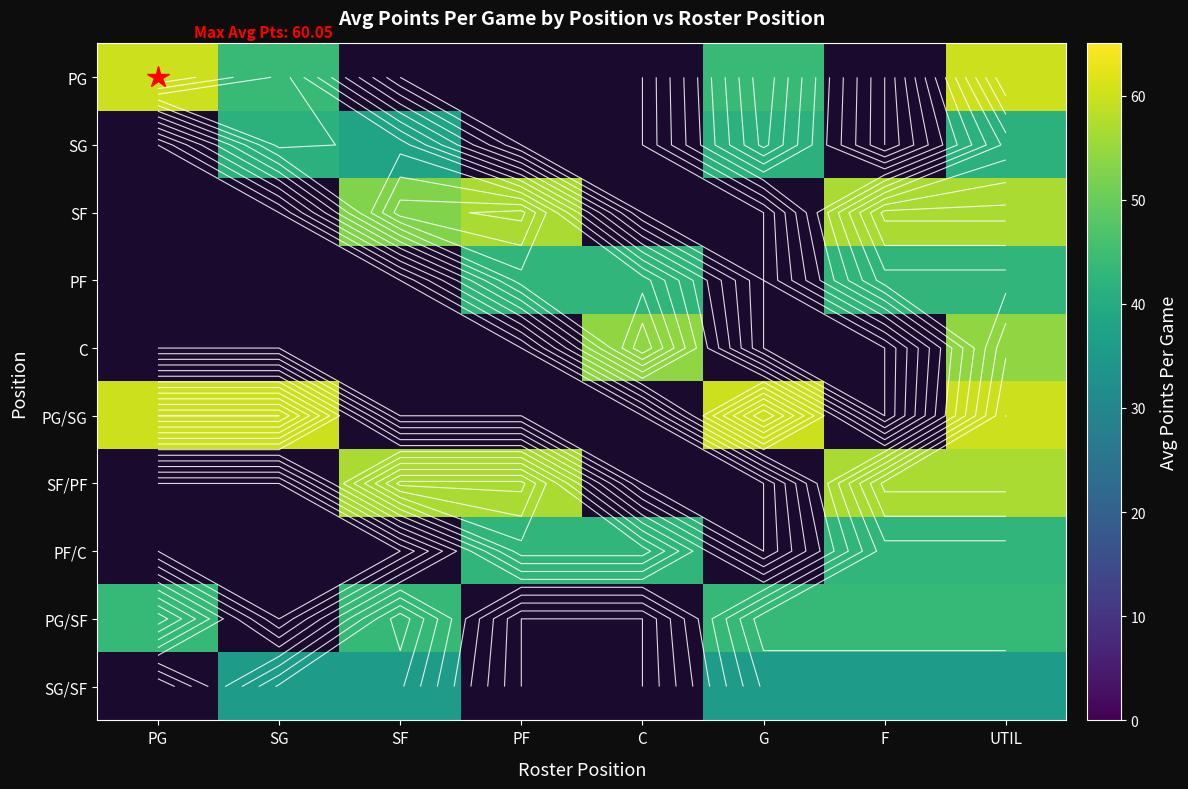

At which category does the chart reach its minimum across all series?

SG